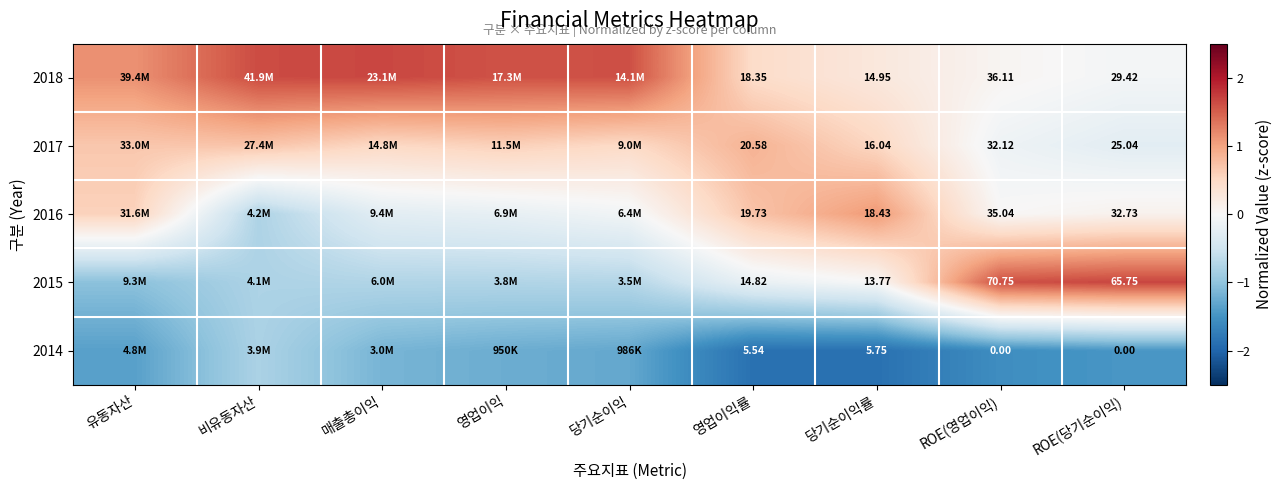

What is the lowest value of the 2016 series?

-0.8